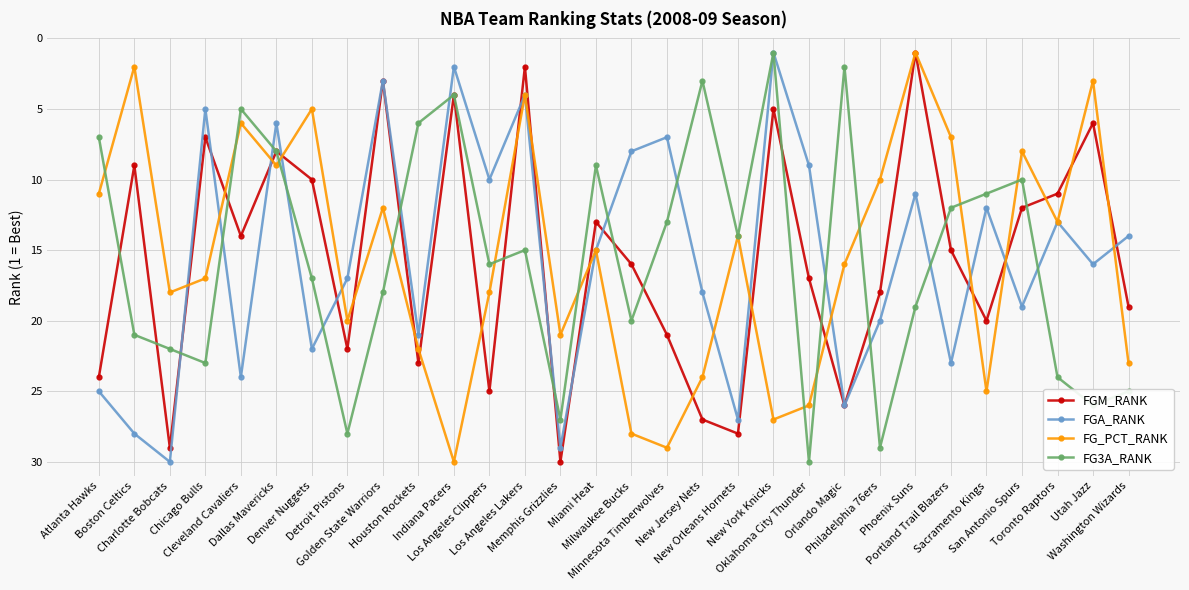

In FGA_RANK, how many points are higher than both neighbors (excluding endpoints)?

11